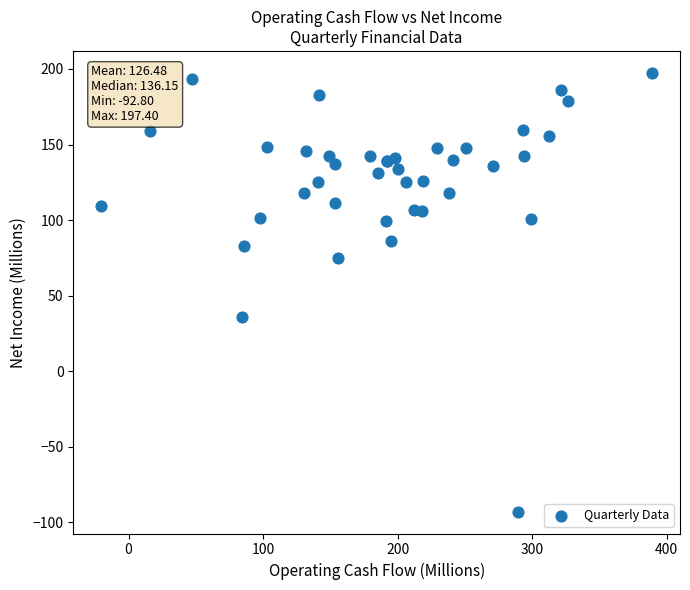

What Y value in the scatter plot is closest to 52?

35.7